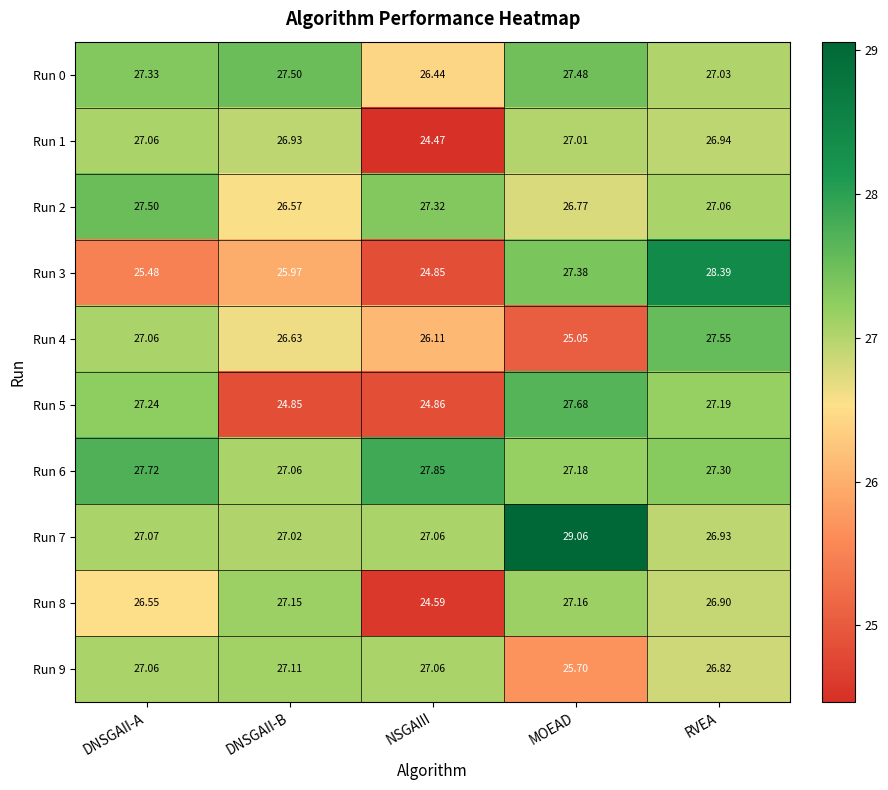

Which series has the largest range (max minus min)?

Run 3